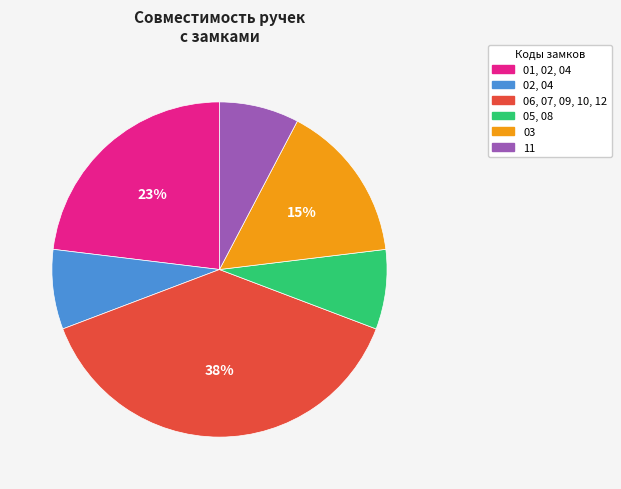

Does any single category account for the majority?

No